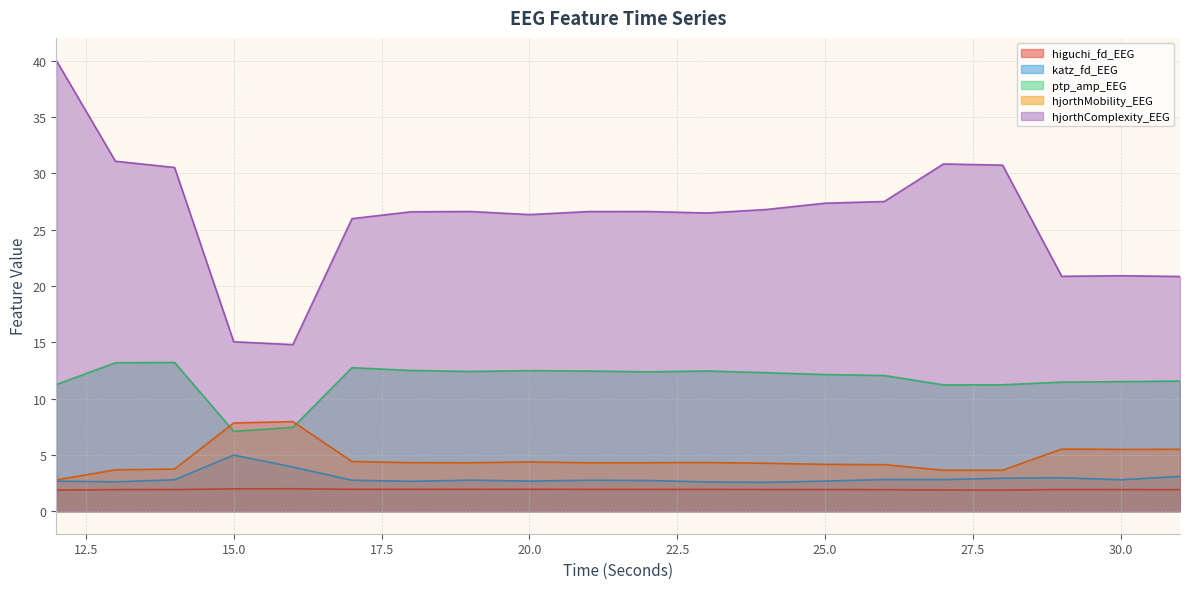

List the series in order of their peak value, highest first.

hjorthComplexity_EEG, ptp_amp_EEG, hjorthMobility_EEG, katz_fd_EEG, higuchi_fd_EEG